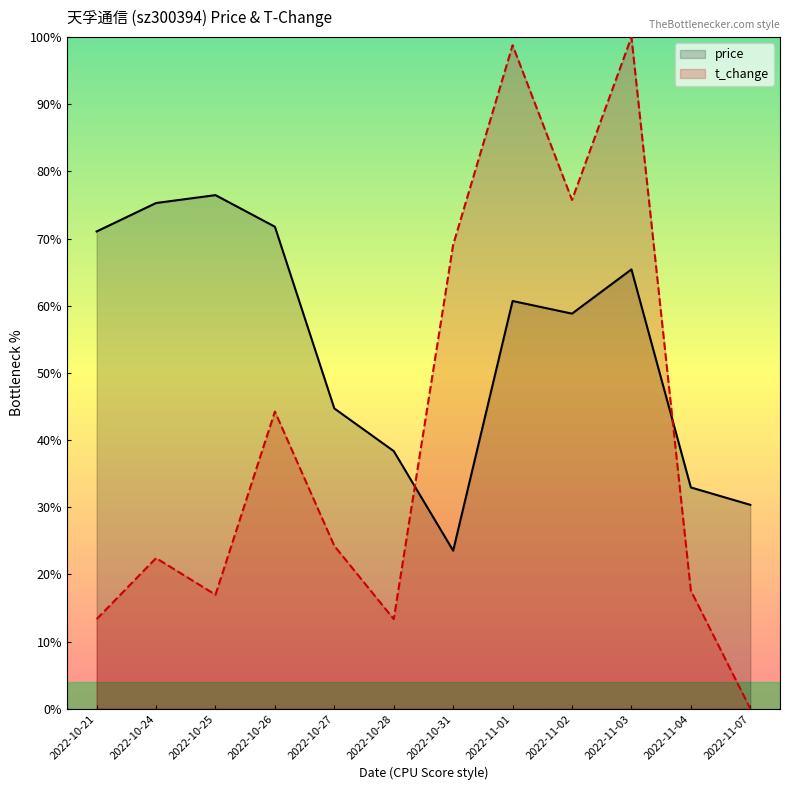

What is the difference between the second highest and minimum values in the price series?

2.2